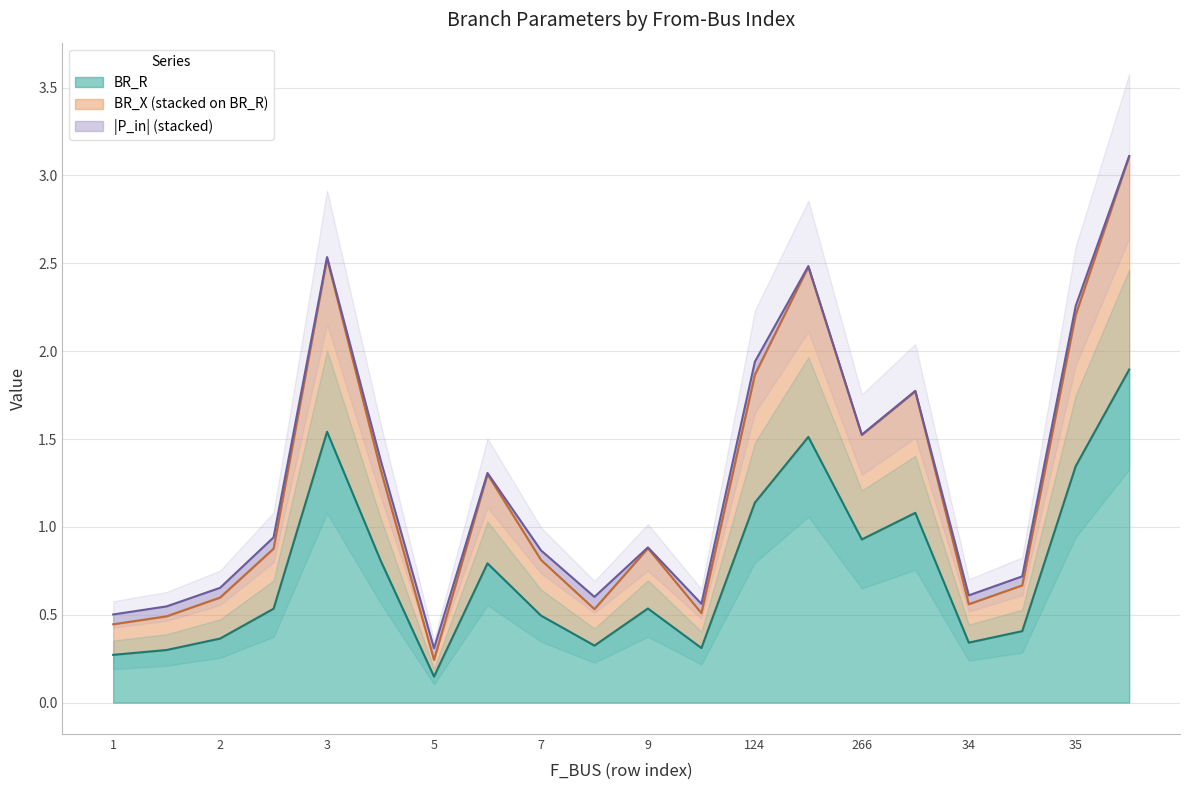

True or false: BR_X and BR_R intersect in this chart.

False